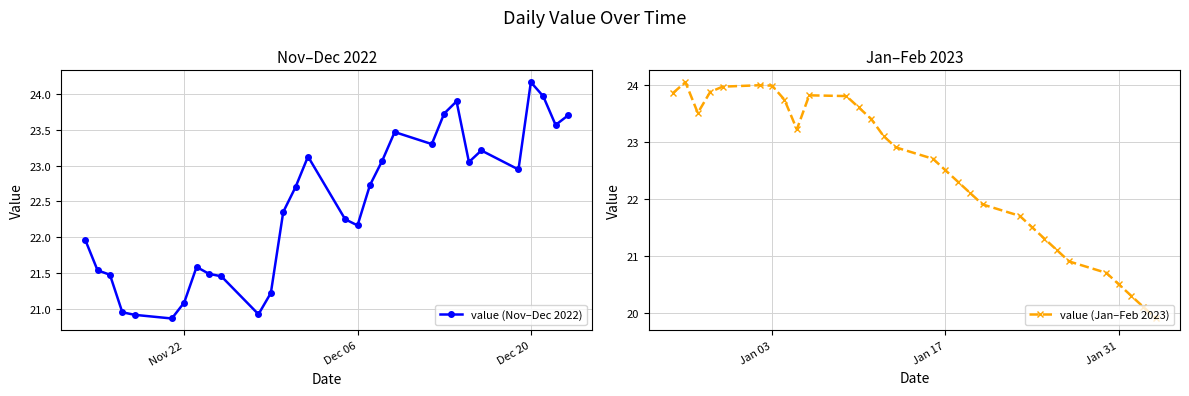

Which category has the highest value in the value (Nov–Dec 2022) series?

Dec 20